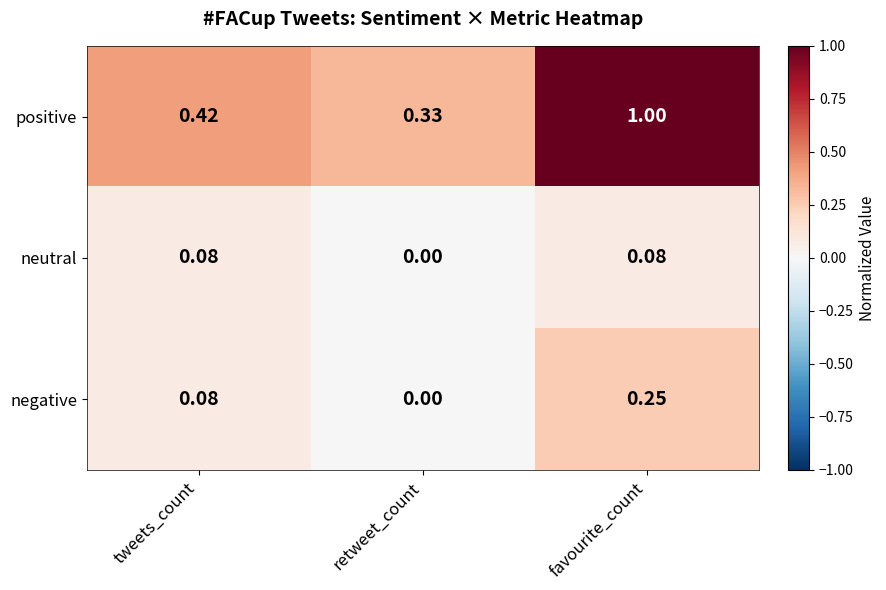

At which label does neutral reach its minimum?

retweet_count